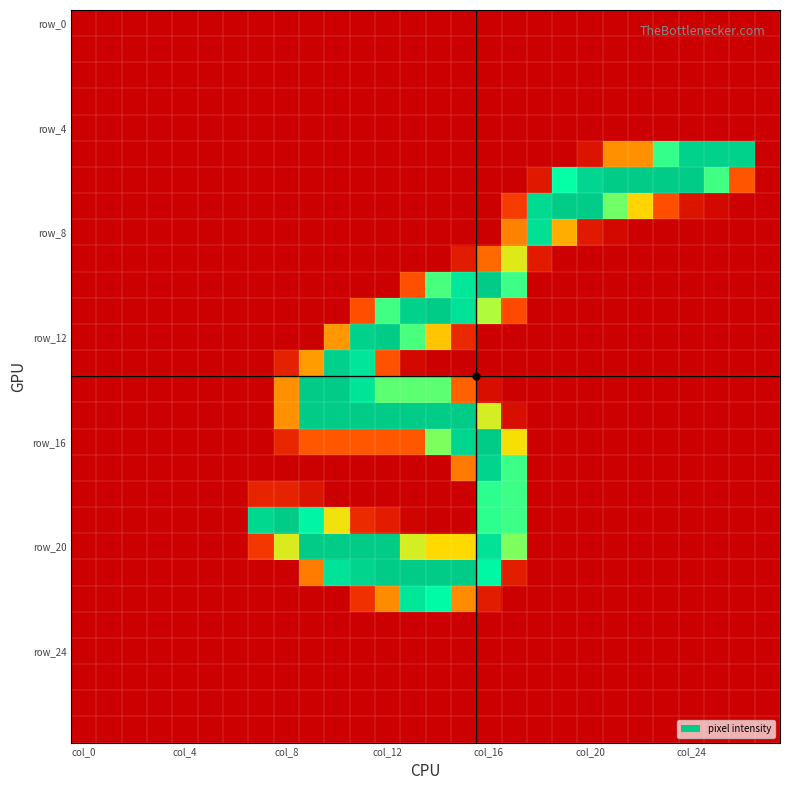

At which category is the sum across all series the highest?

col_16